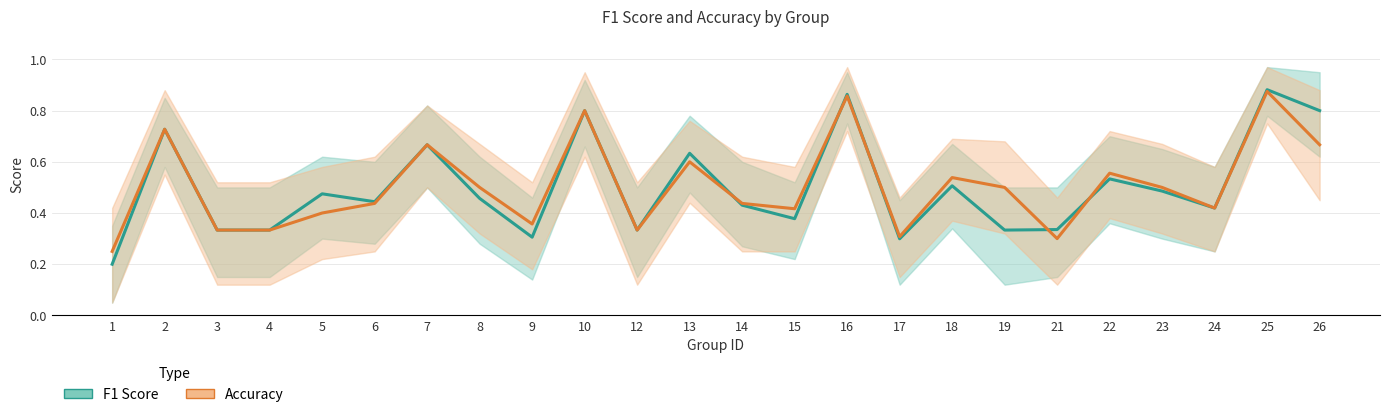

Between 22 and 12, which is larger?

22